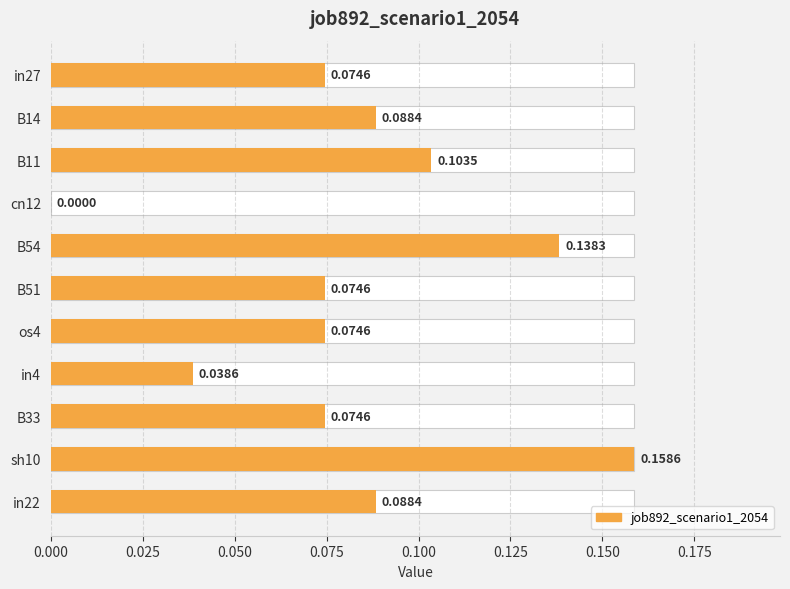

How many data points are above 0?

10